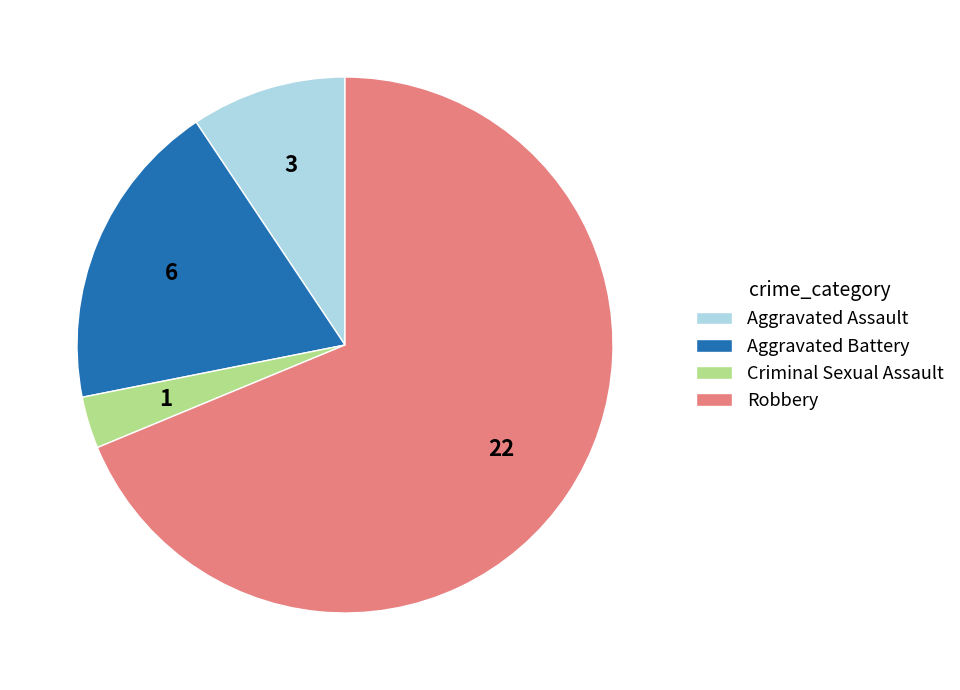

Is there any slice that represents more than half of the pie?

Yes